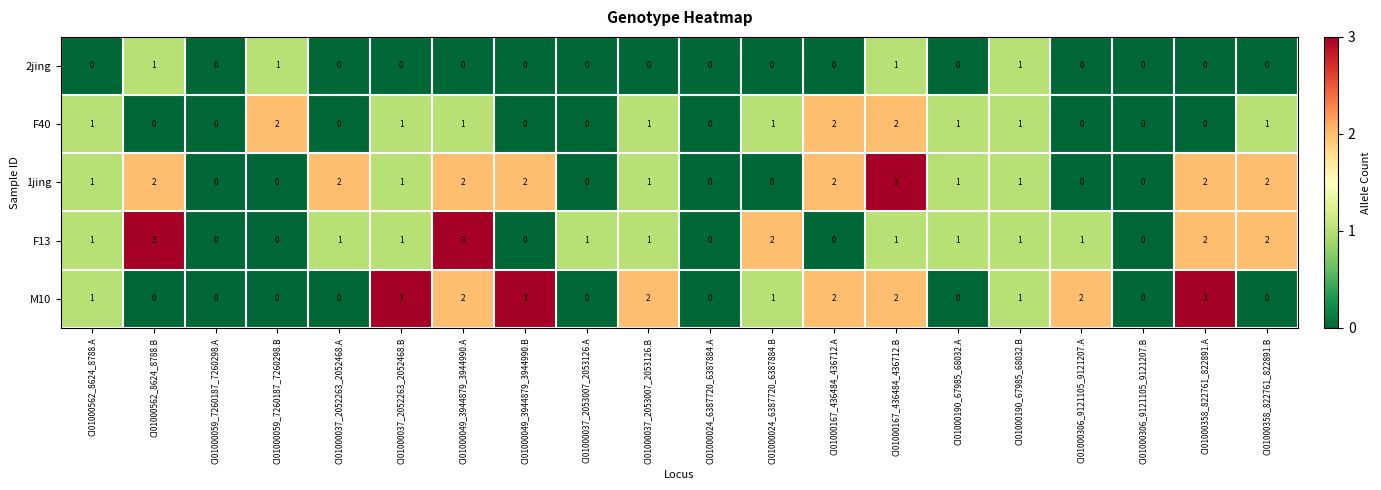

Is it true that 1jing equals -2 at CI01000037_2053007_2053126.A?

False